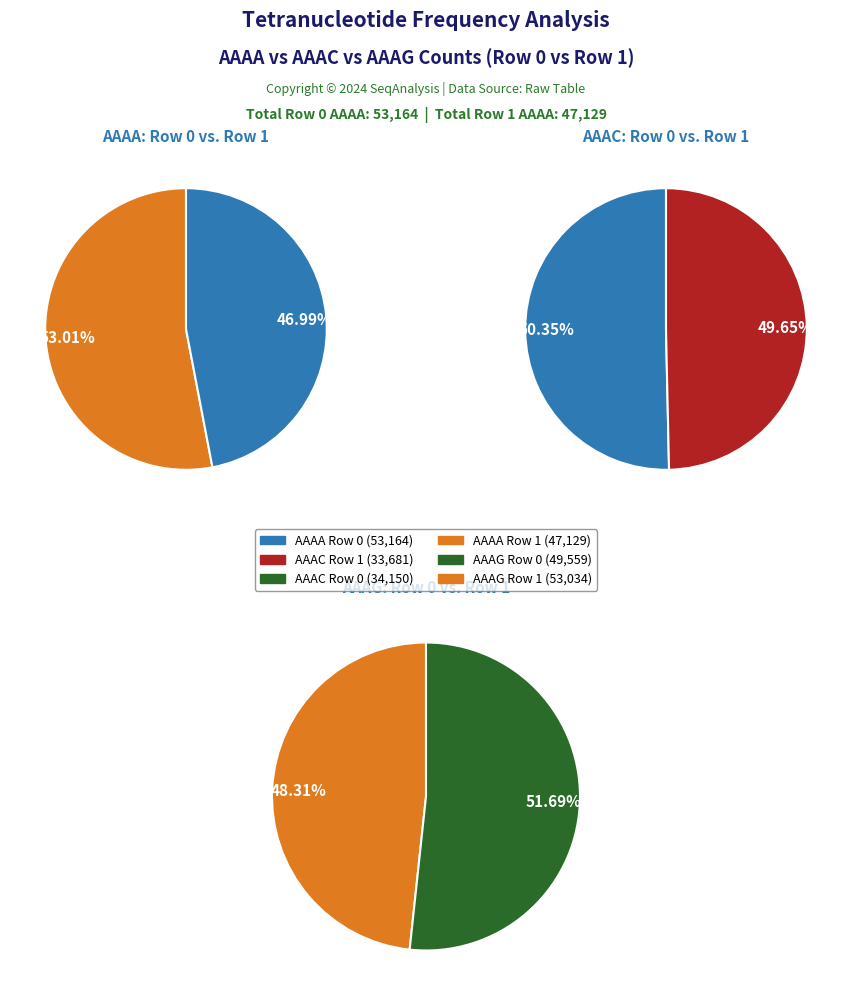

Rank the categories by Row 1 (47129) value from highest to lowest.

1, 0